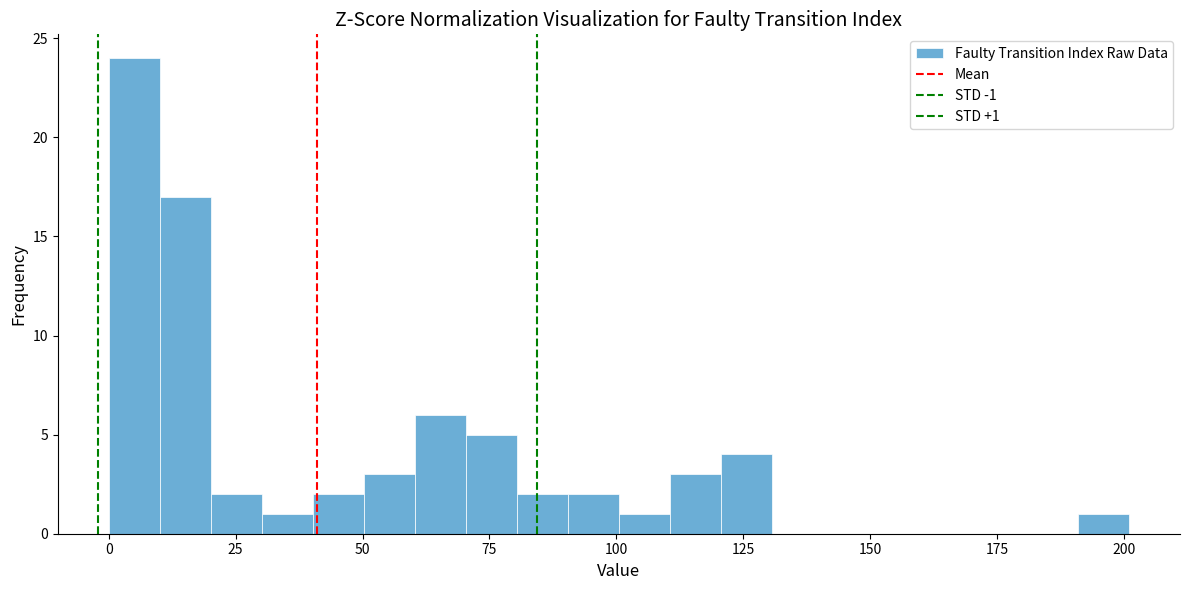

Read against the x-axis, roughly where is the centre of the tallest bar?

5